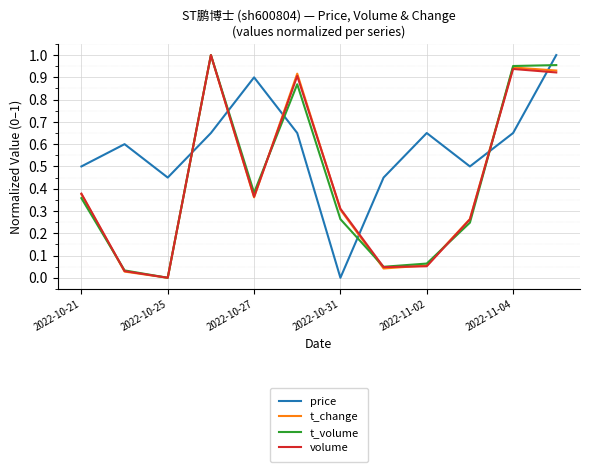

True or false: volume and t_volume intersect in this chart.

True